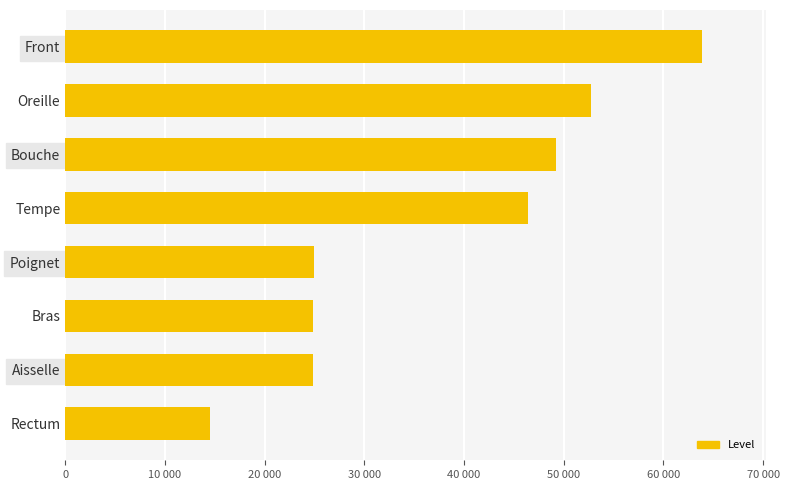

Which label corresponds to the smallest value in the chart?

Rectum